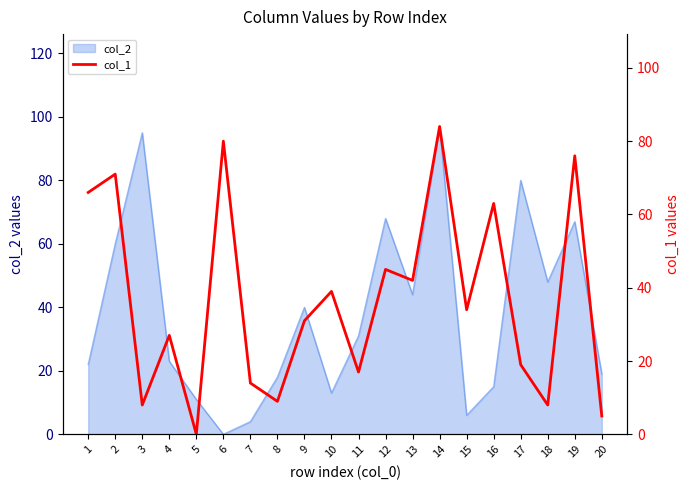

Where does the data first go above 34?

1